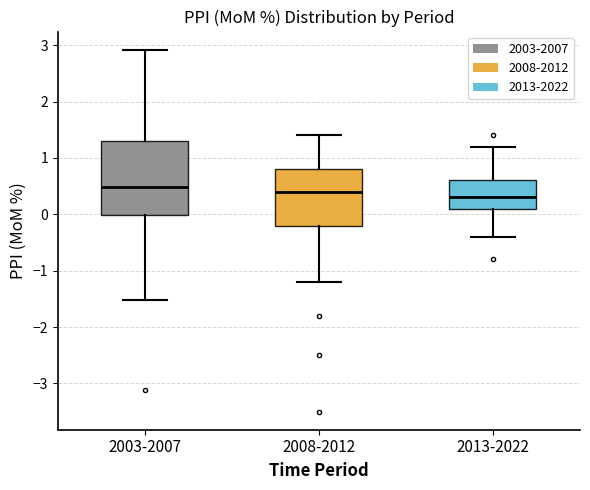

Comparing the boxes themselves (not the whiskers), which one is the tallest?

2003-2007